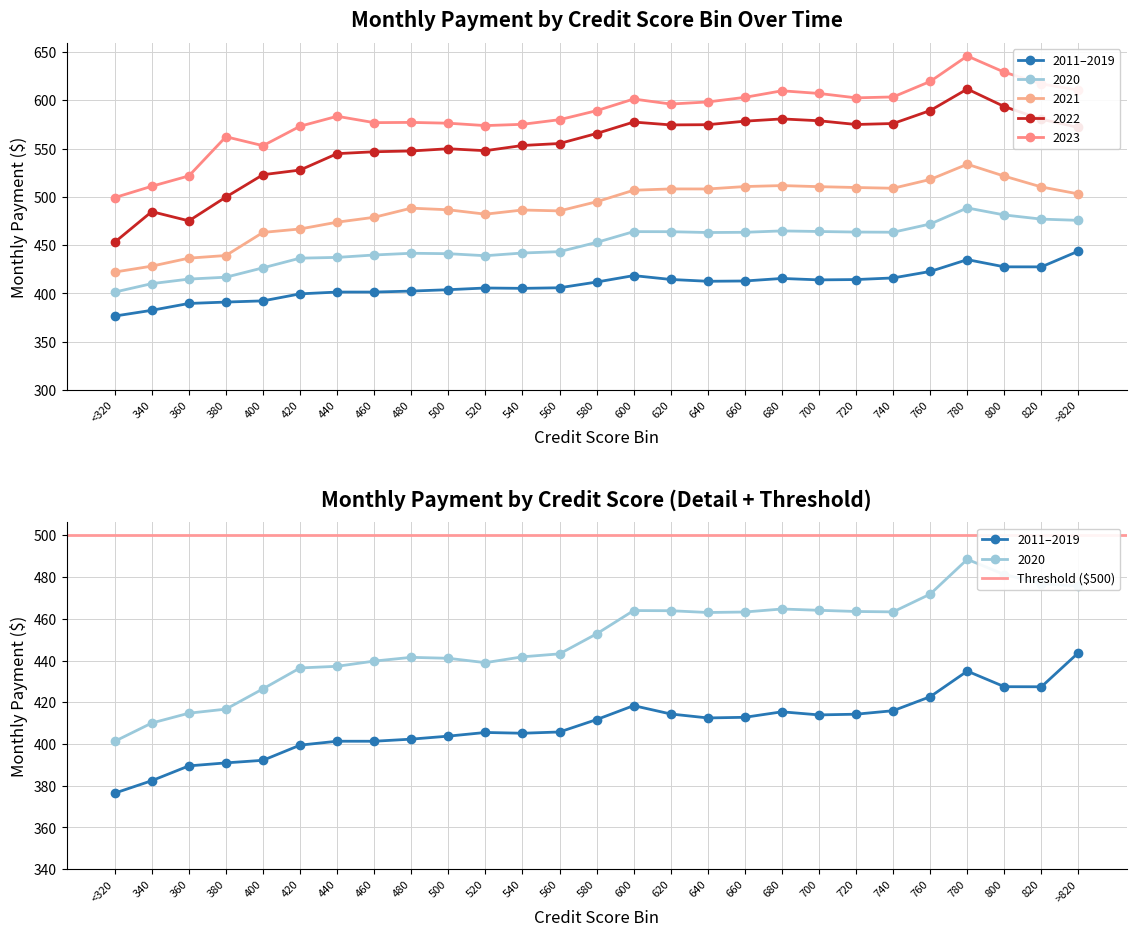

What is the value of the monthly_payment_2021 point at the 11th from the left?

482.0